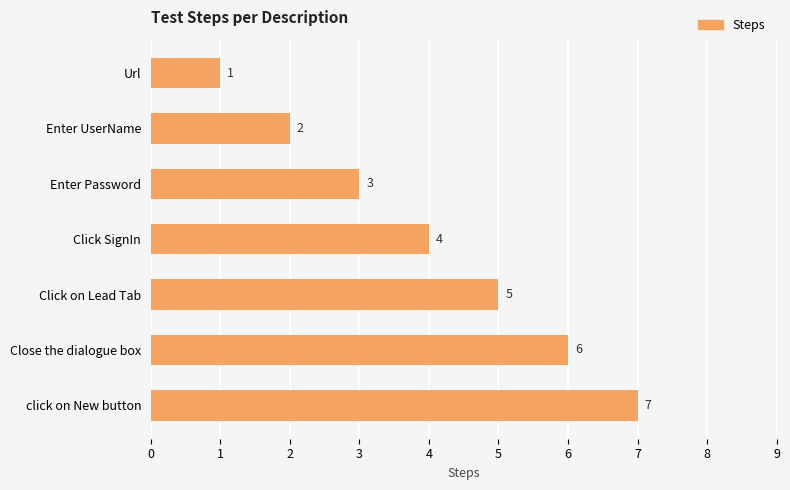

How many data points does each series have?

7